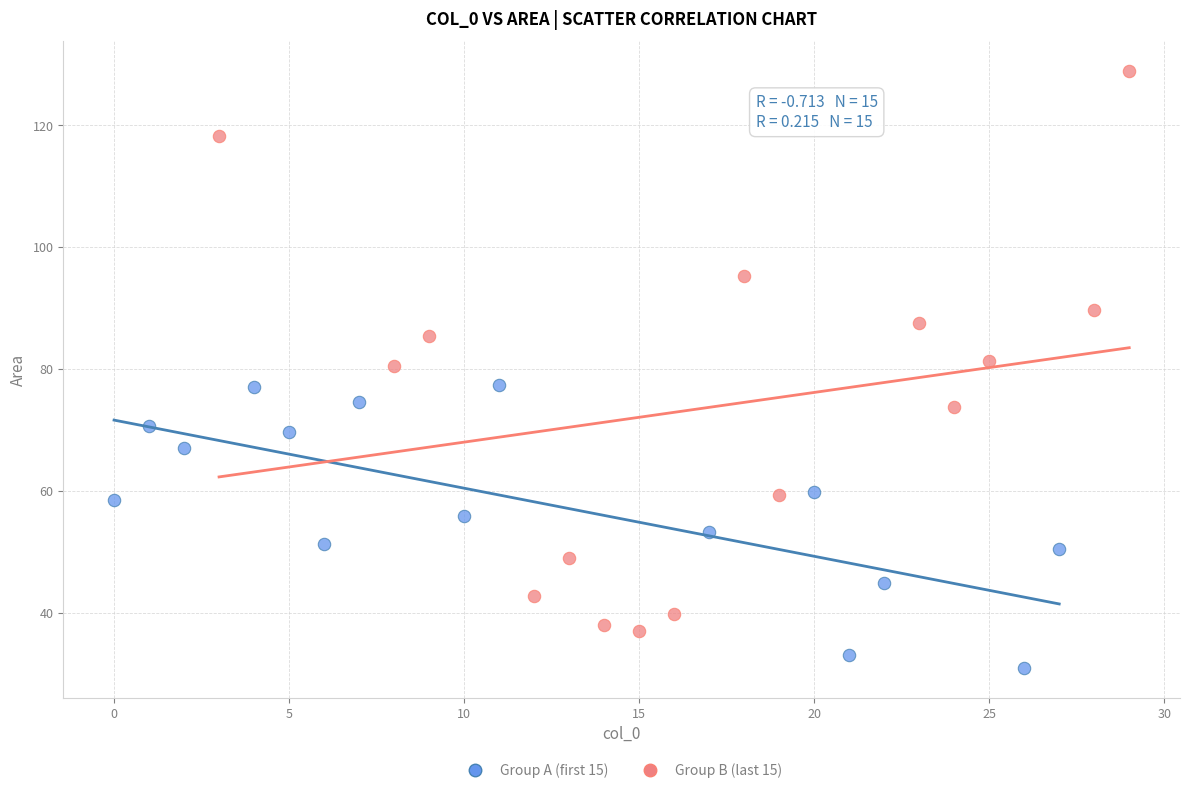

Which series contains the lowest Y value?

Group A (first 15)